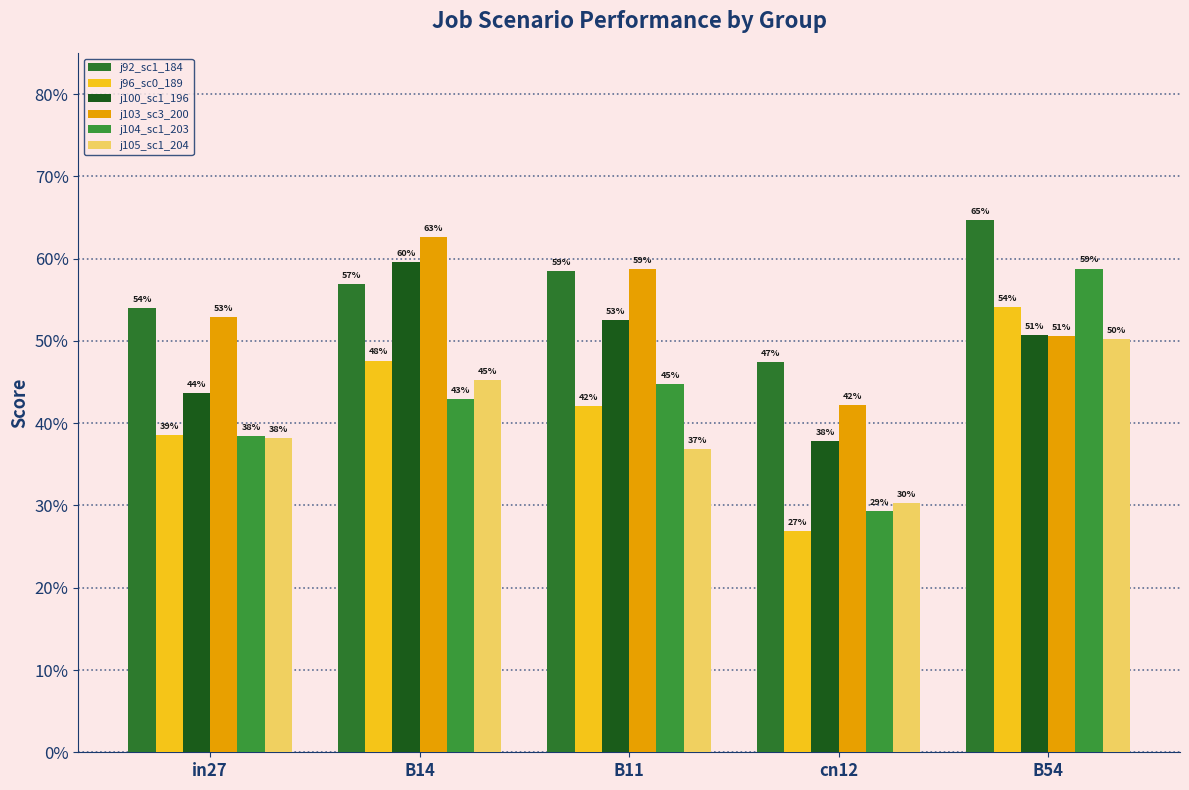

Does the chart contain any negative values?

No